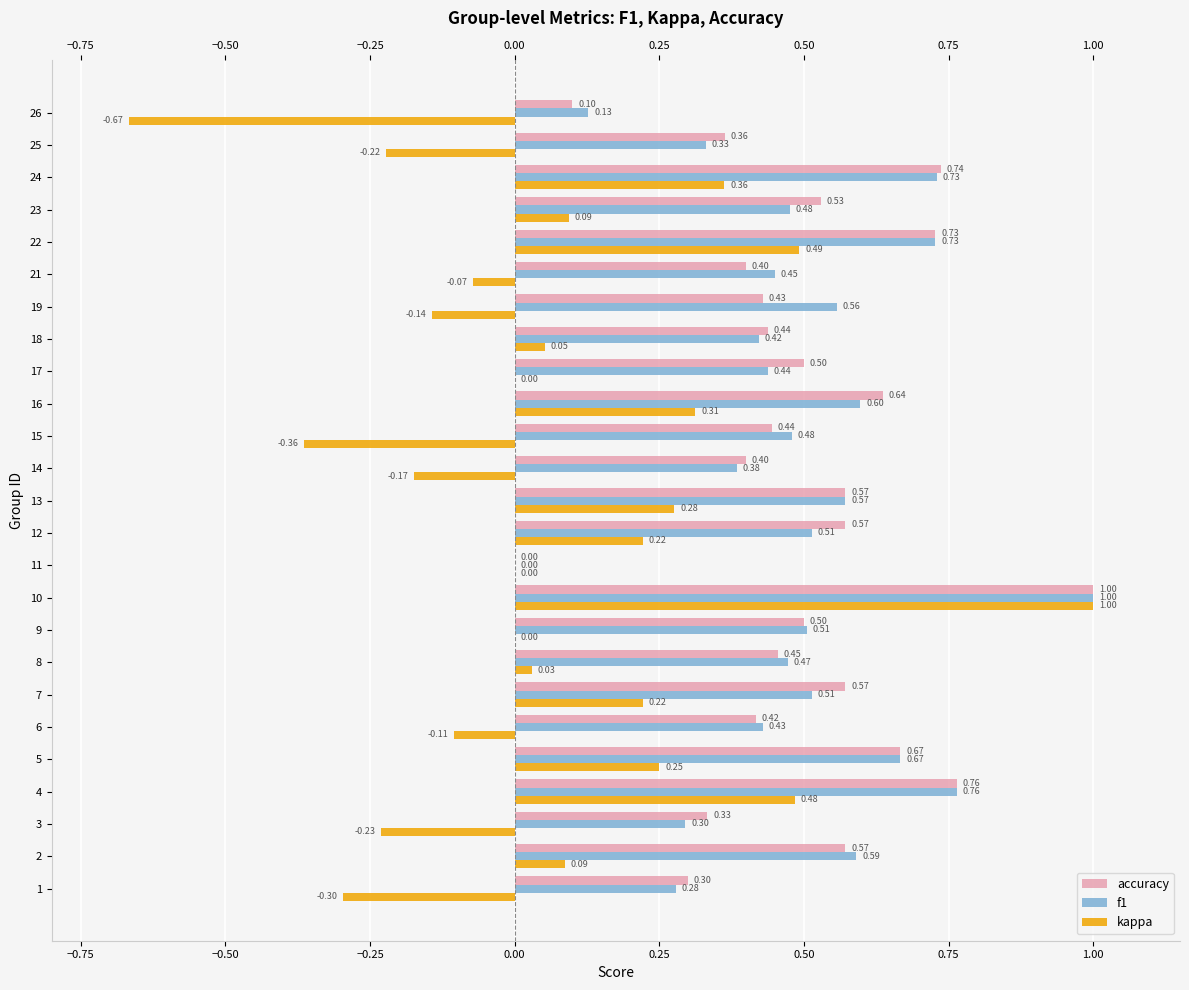

Count the number of data series in this chart.

3